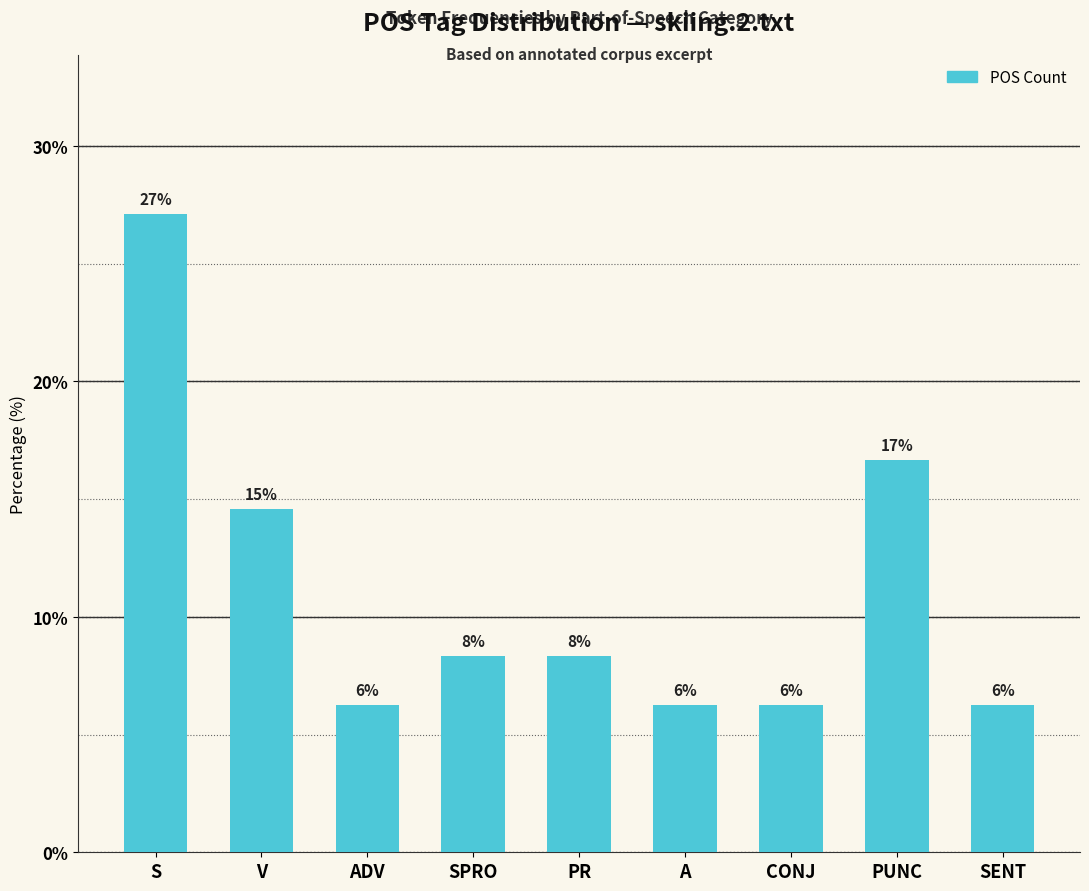

Are the bars horizontal?

No